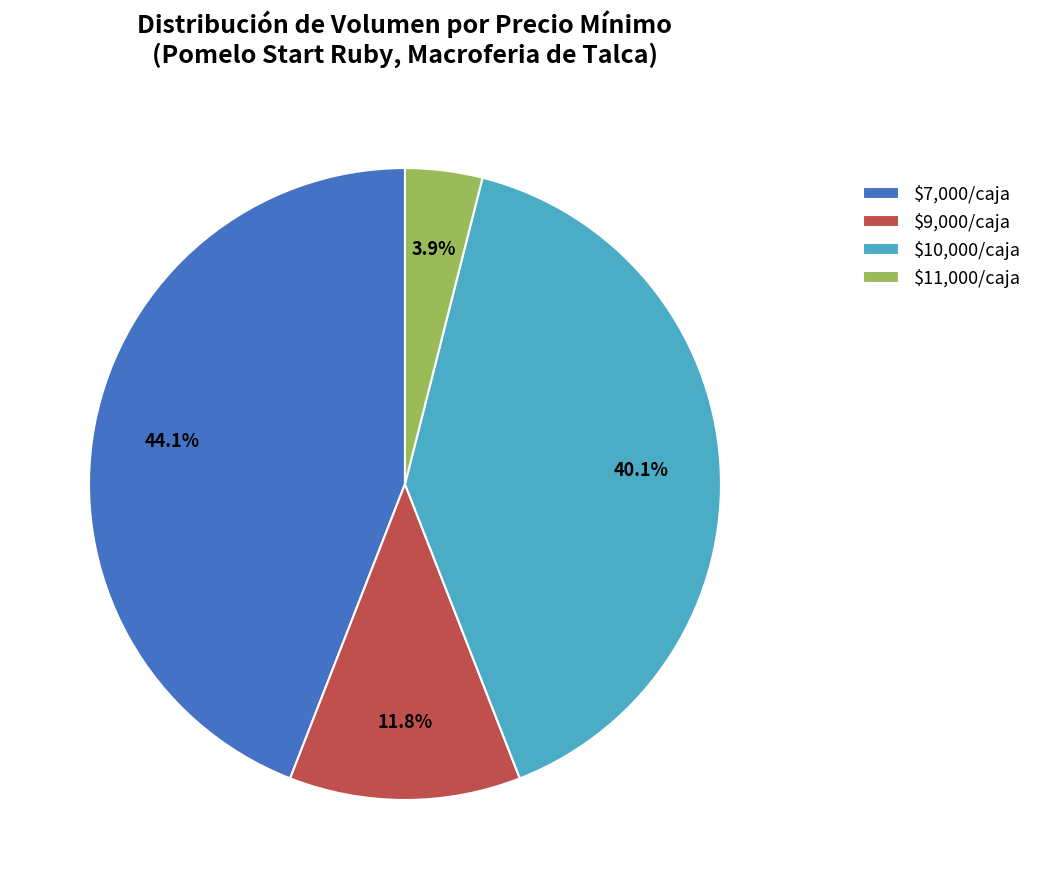

What percentage is NOT represented by $11,000/caja?

96.1%